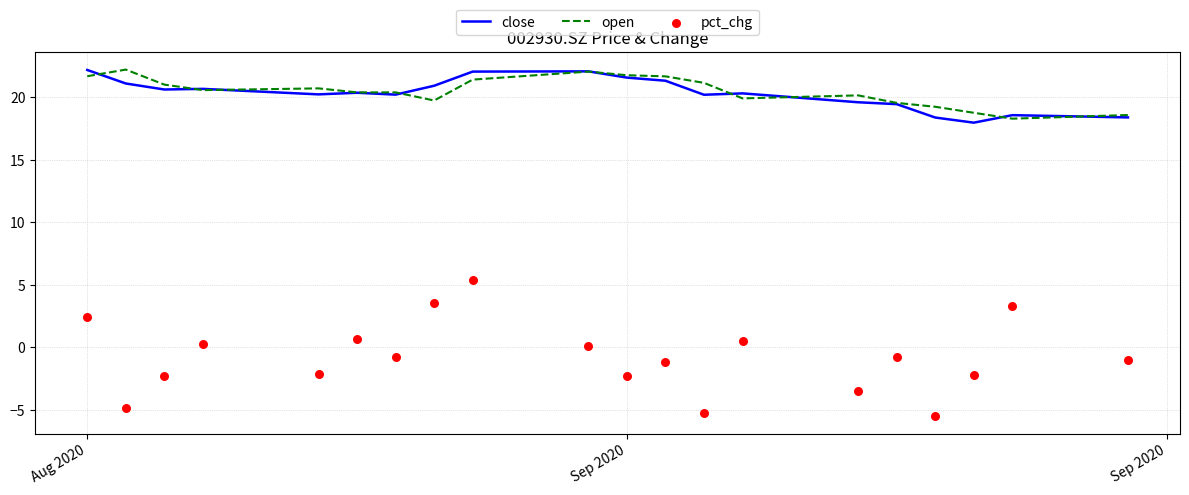

What are all the series names shown in the legend?

close, open, pct_chg